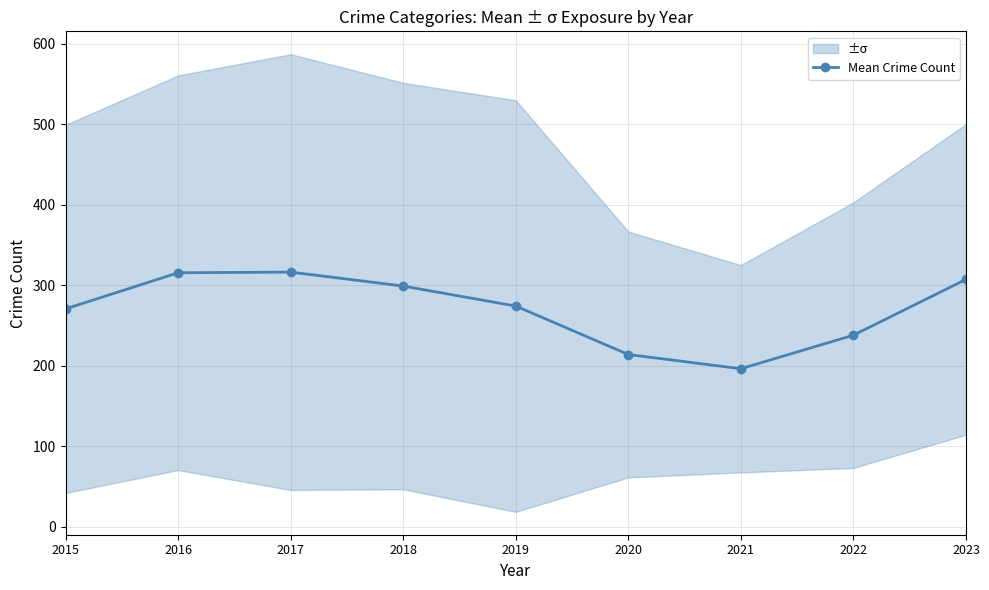

True or false: there are more than 1 points higher than both neighbors.

False